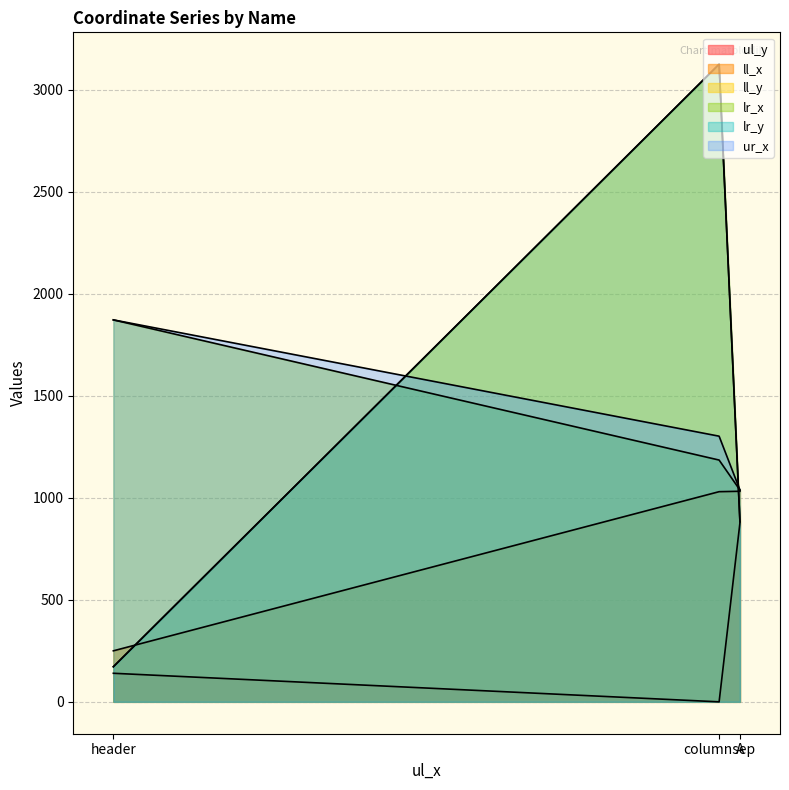

At which category is the sum across all series the highest?

columnsep